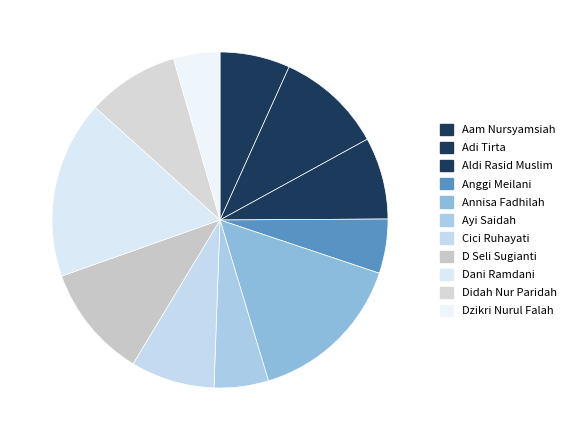

Rank the categories by value from lowest to highest.

Dzikri Nurul Falah, Anggi Meilani, Ayi Saidah, Aam Nursyamsiah, Aldi Rasid Muslim, Cici Ruhayati, Didah Nur Paridah, Adi Tirta, D Seli Sugianti, Annisa Fadhilah, Dani Ramdani